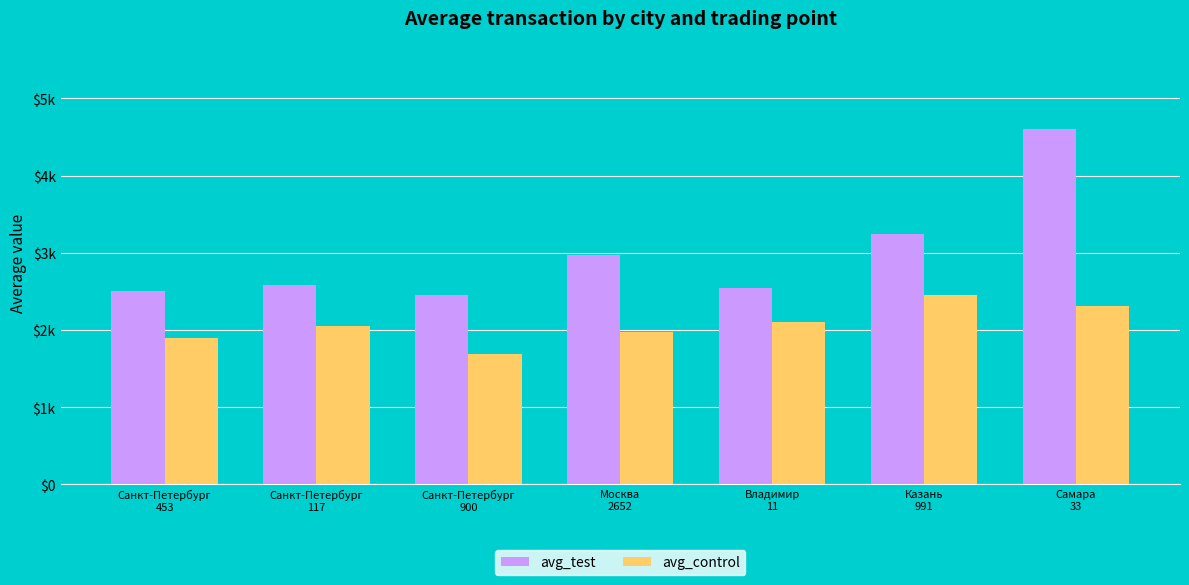

What are all the series names shown in the legend?

avg_test, avg_control